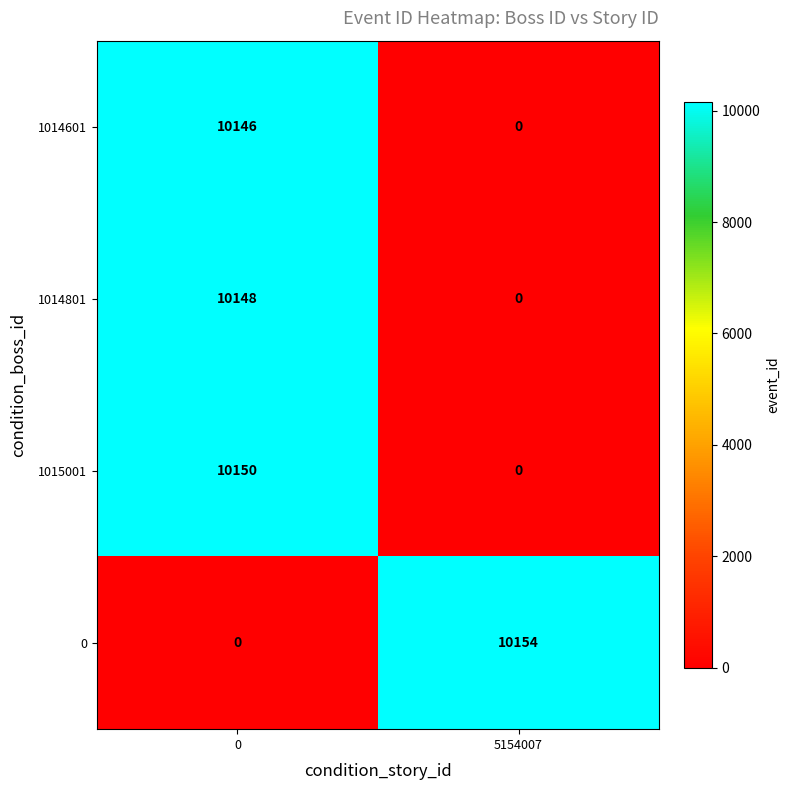

What is the average value of the 1014801 series?

5074